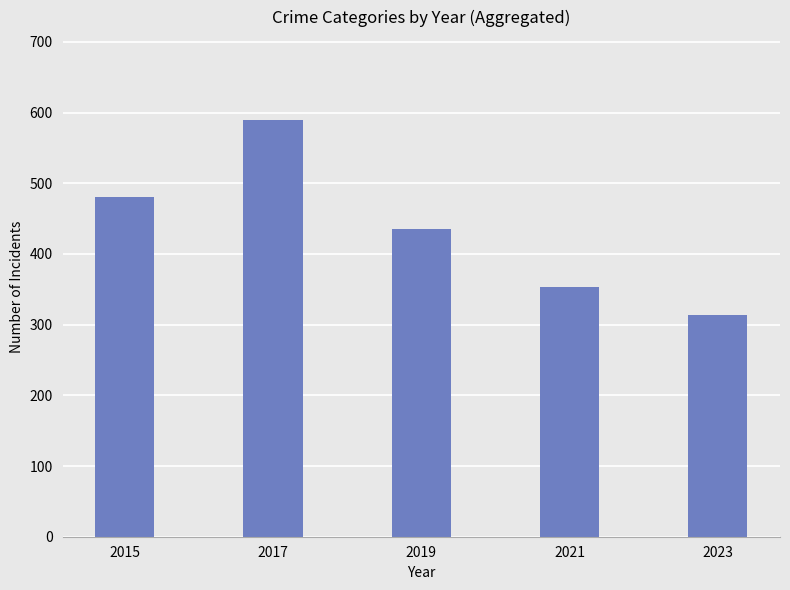

Does the chart contain any negative values?

No